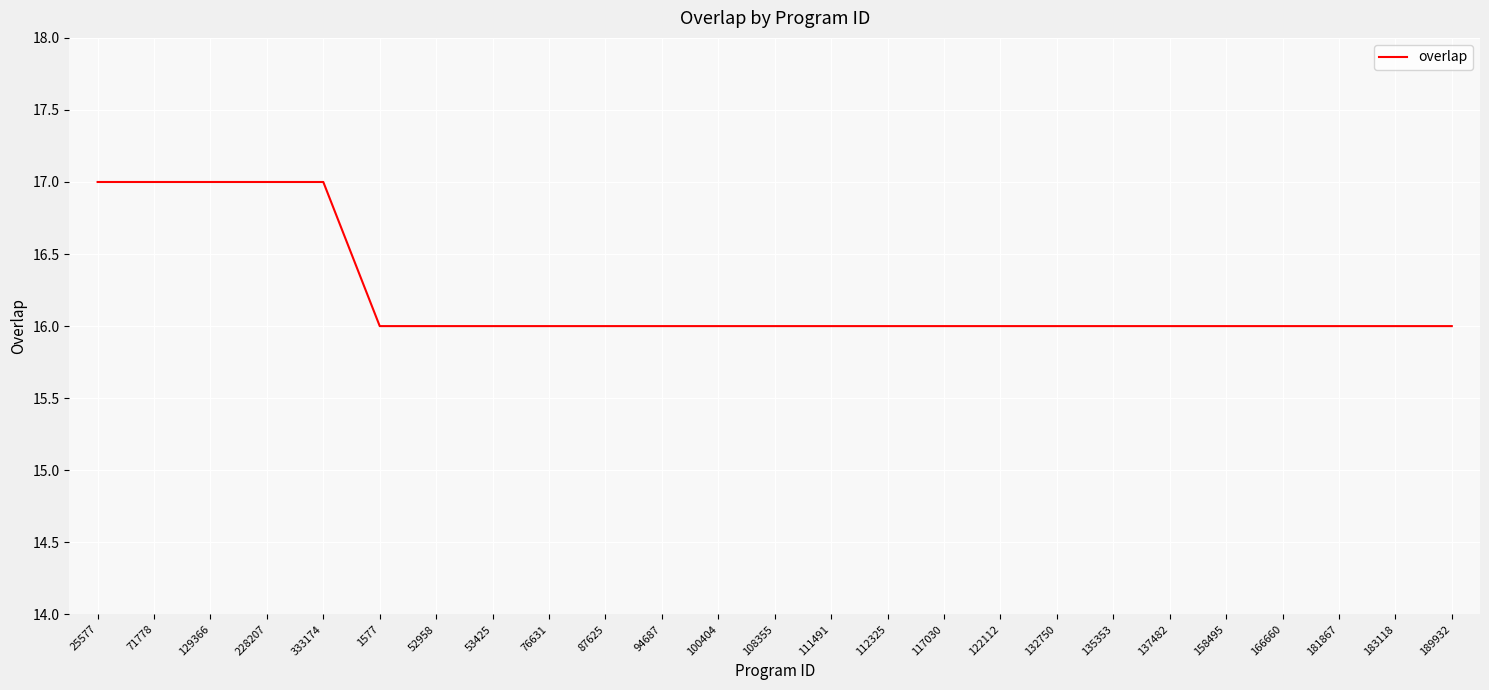

What is the difference between the values at 117030 and 129366?

1